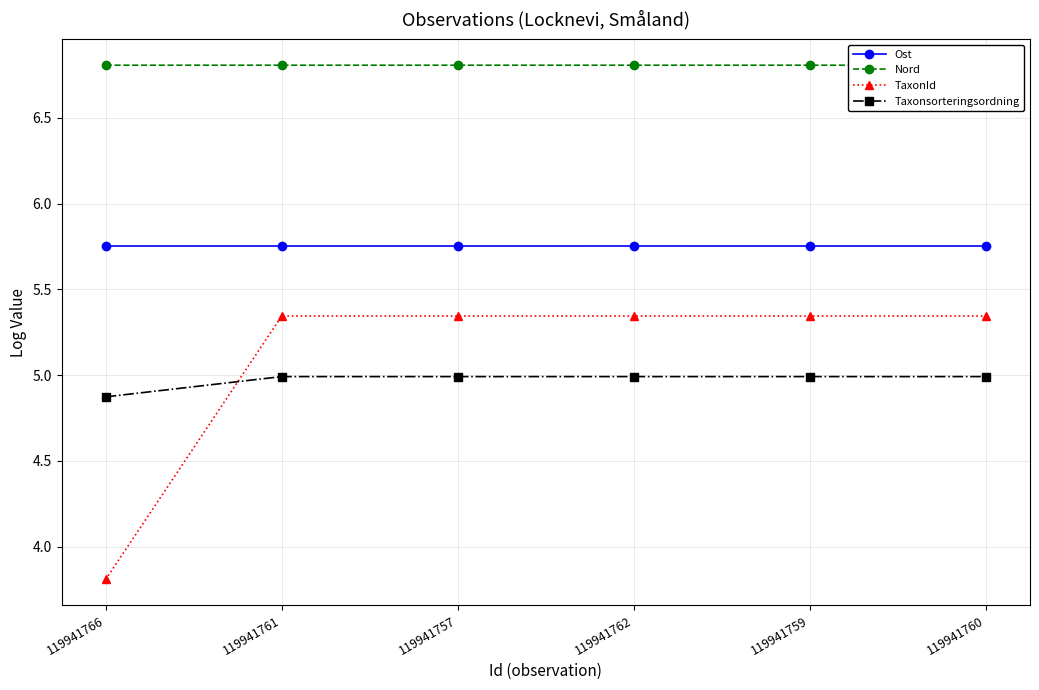

True or false: Ost has a value of 9.8 at 119941759.

False